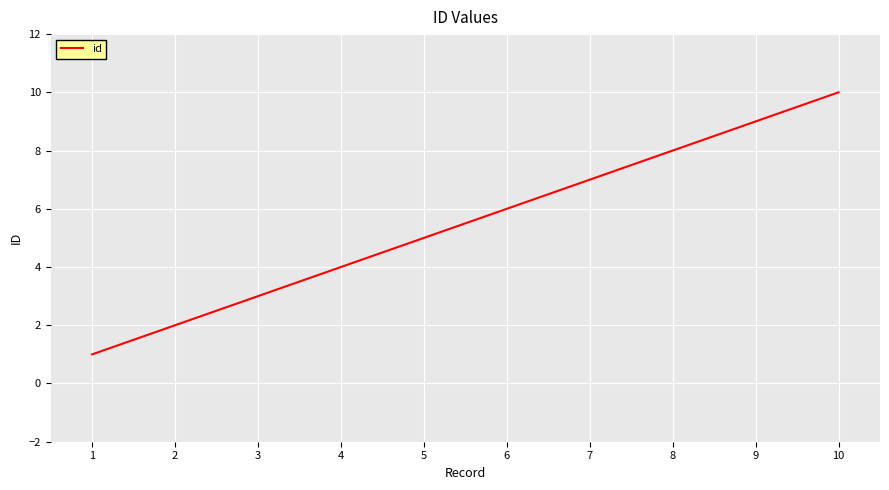

True or false: the data shows 8 at 8.

True